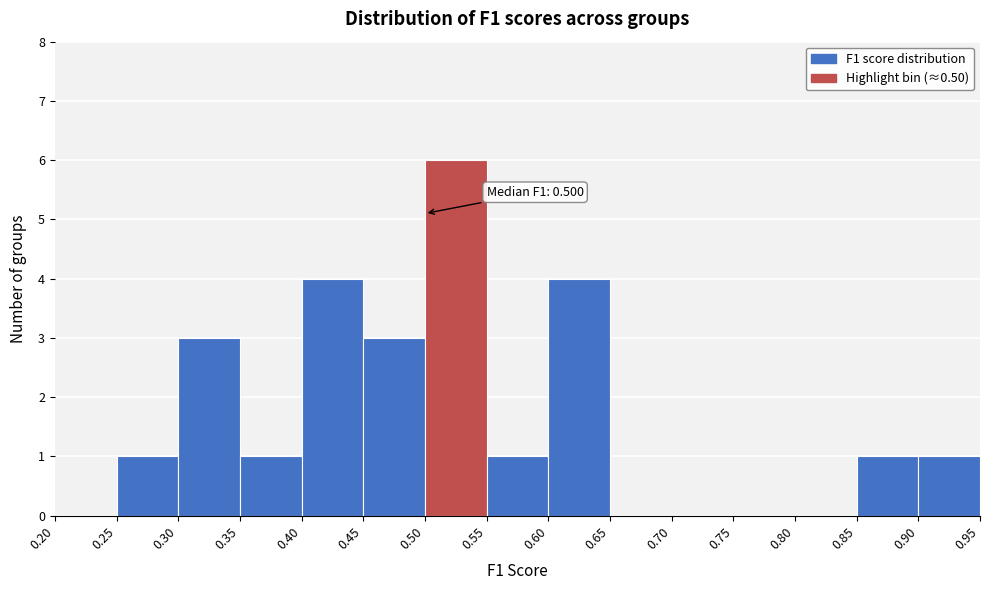

Which range on the x-axis has the tallest bar?

0.50 to 0.55